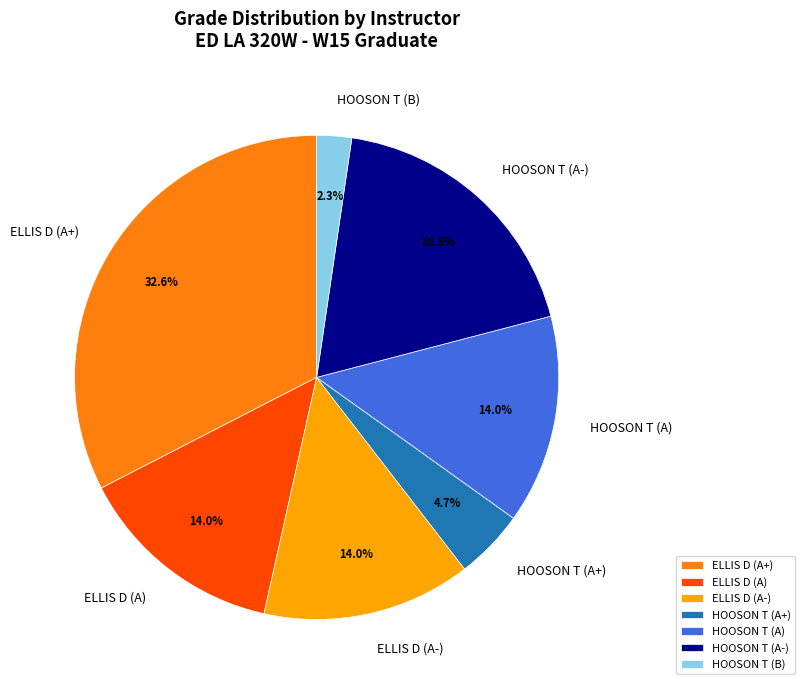

To the nearest percent, what portion does HOOSON T (B) represent?

2%